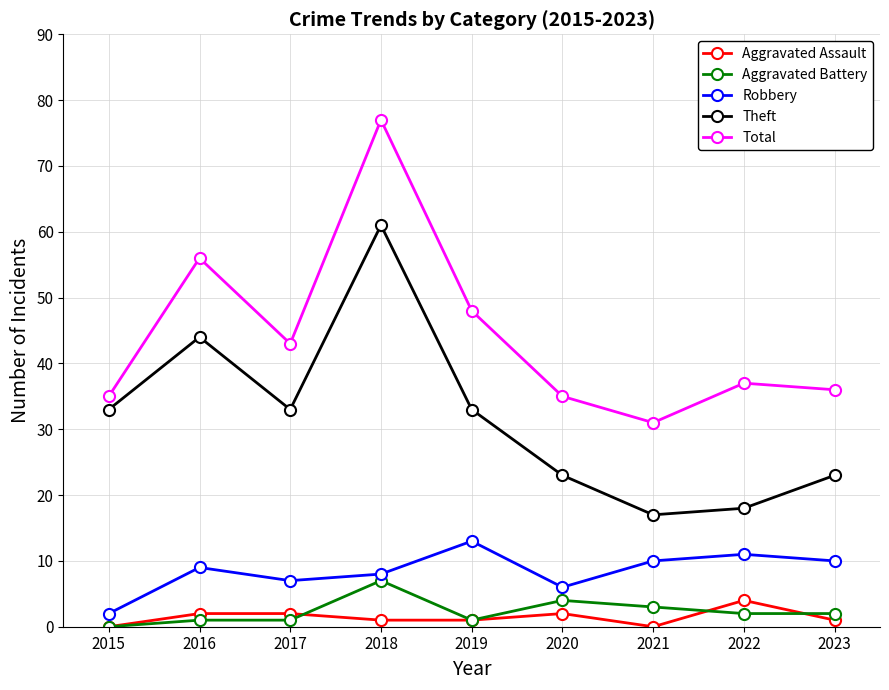

Is the value of Aggravated Assault at 2018 greater than the value of Total at 2016?

No